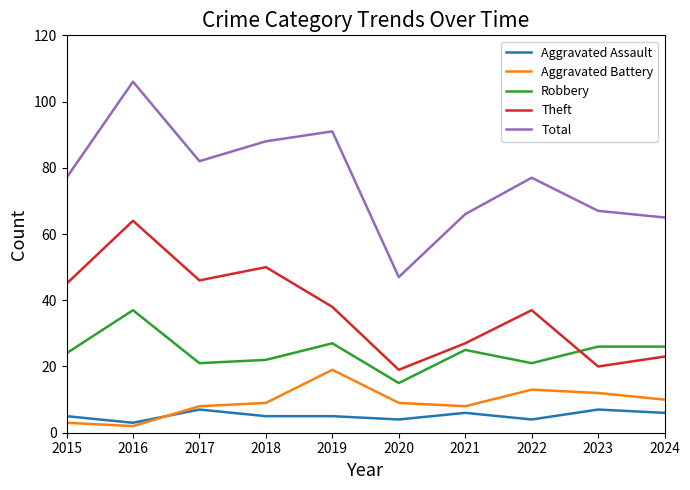

Which series has the widest spread of values?

Total